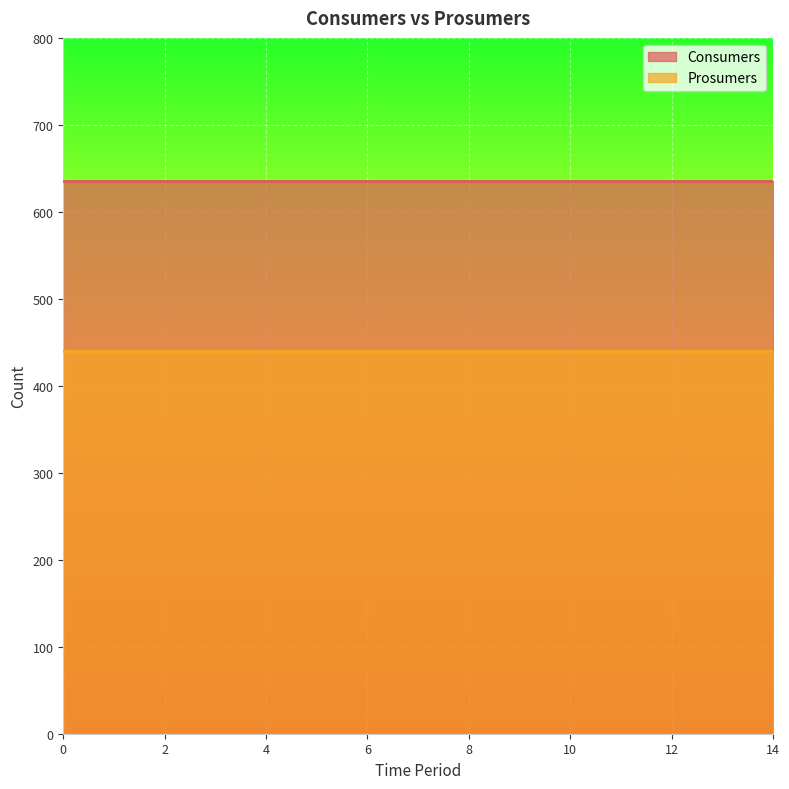

Which series has the largest range (max minus min)?

Consumers